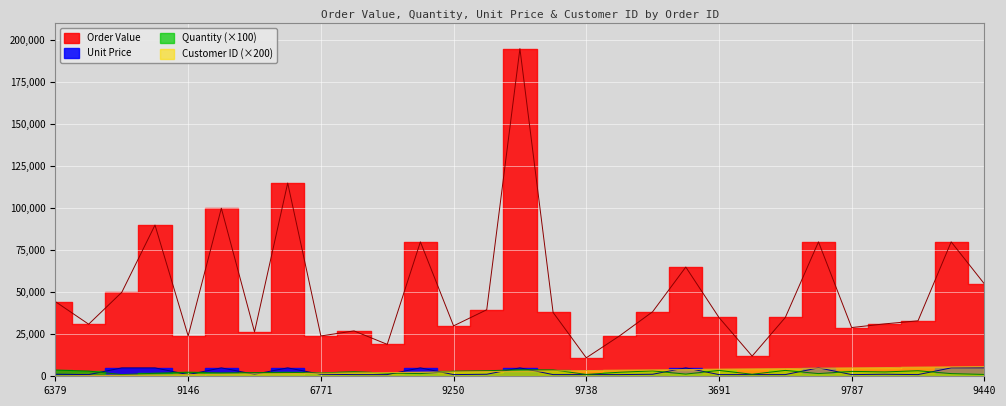

How many interior local valleys does the Order Value series have?

9